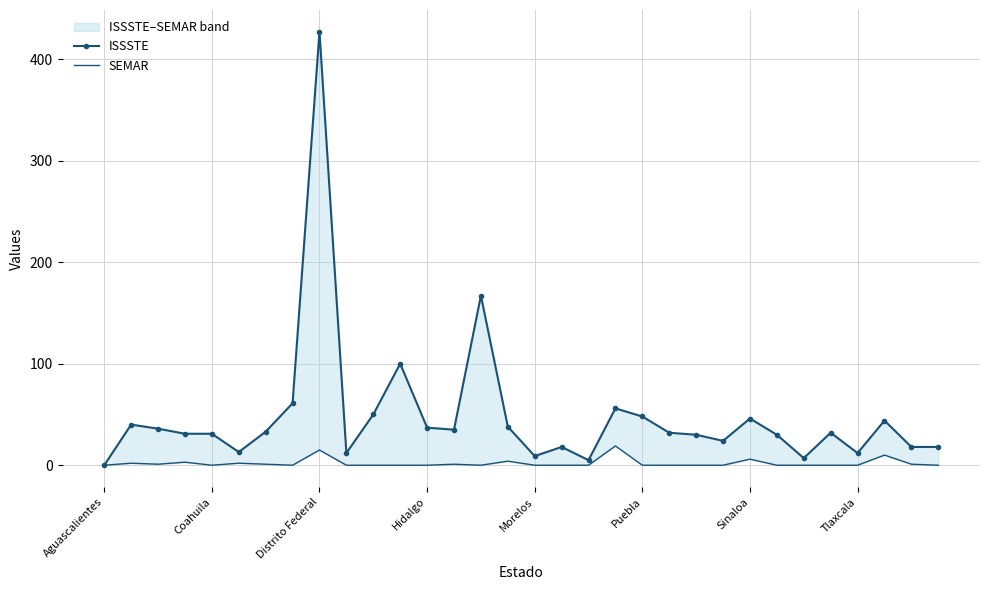

What is the value of the ISSSTE point at the 31st from the left?

18